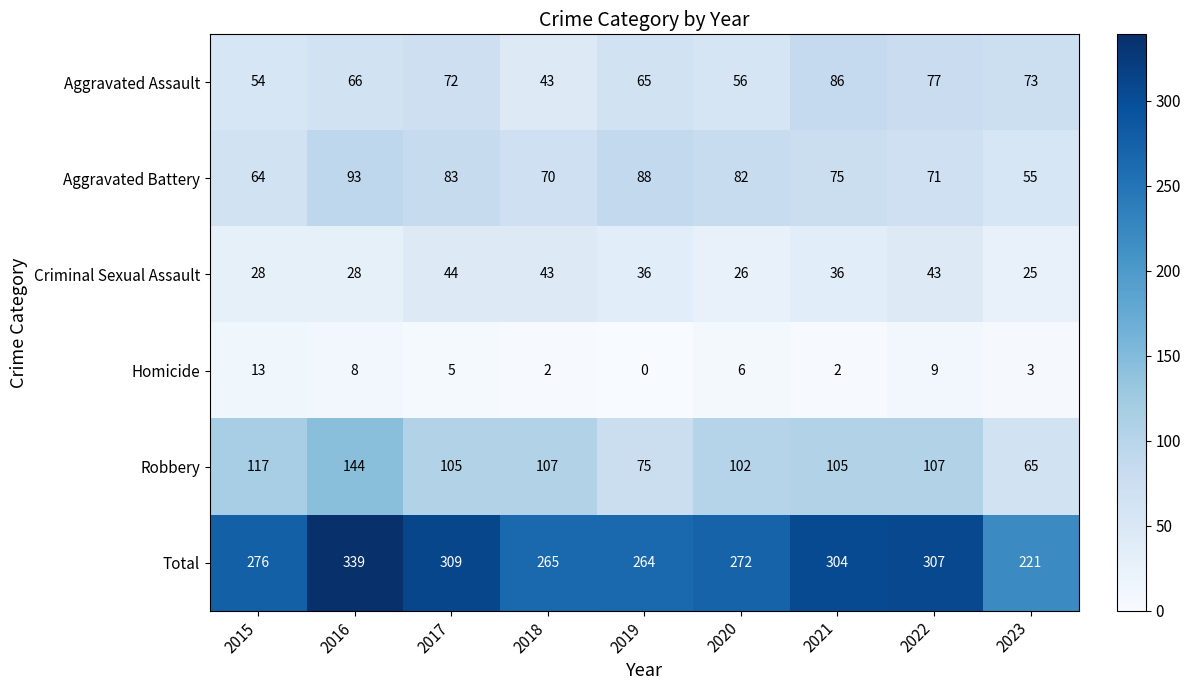

Where does the Homicide series first go above 5?

2015